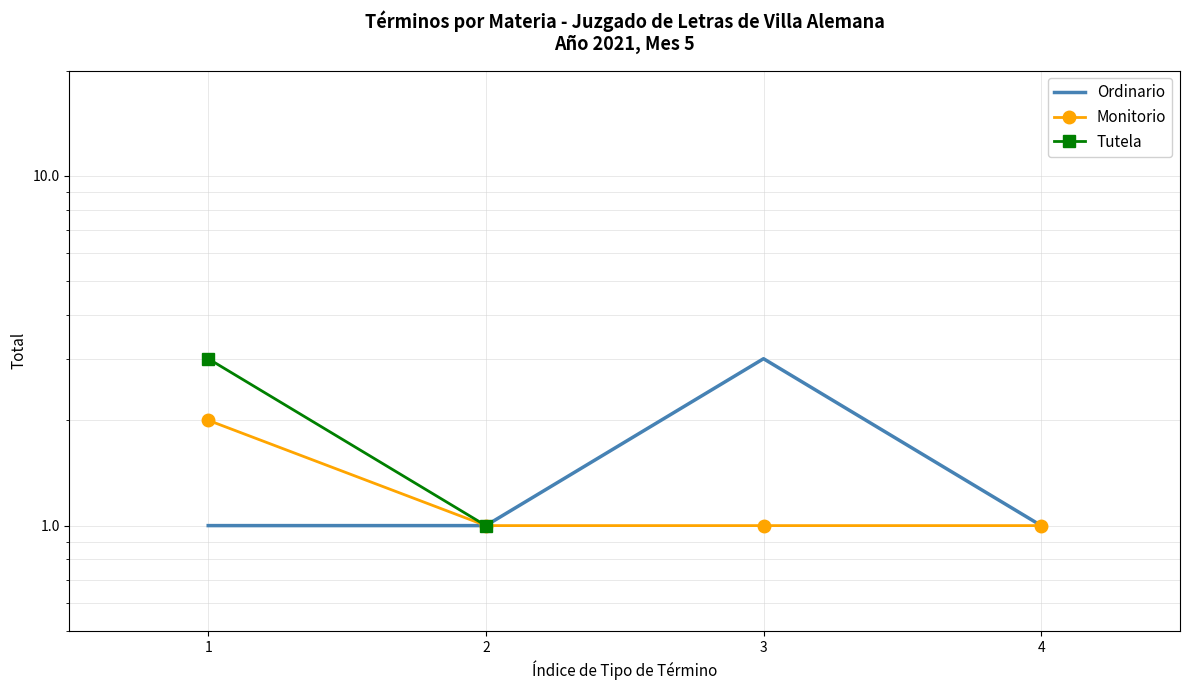

At which label does Ordinario reach its minimum?

1